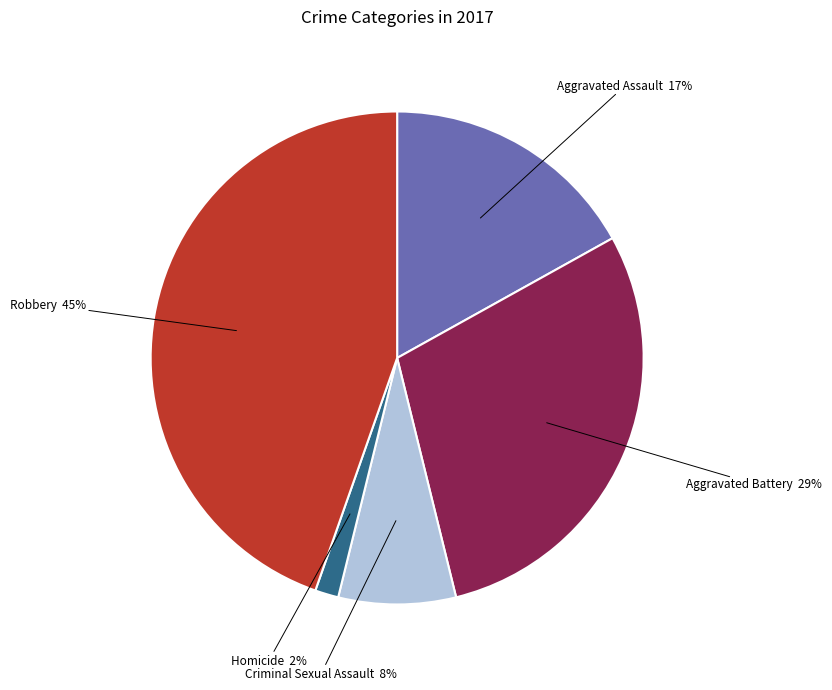

What percentage is the Robbery slice, to the nearest percent?

45%